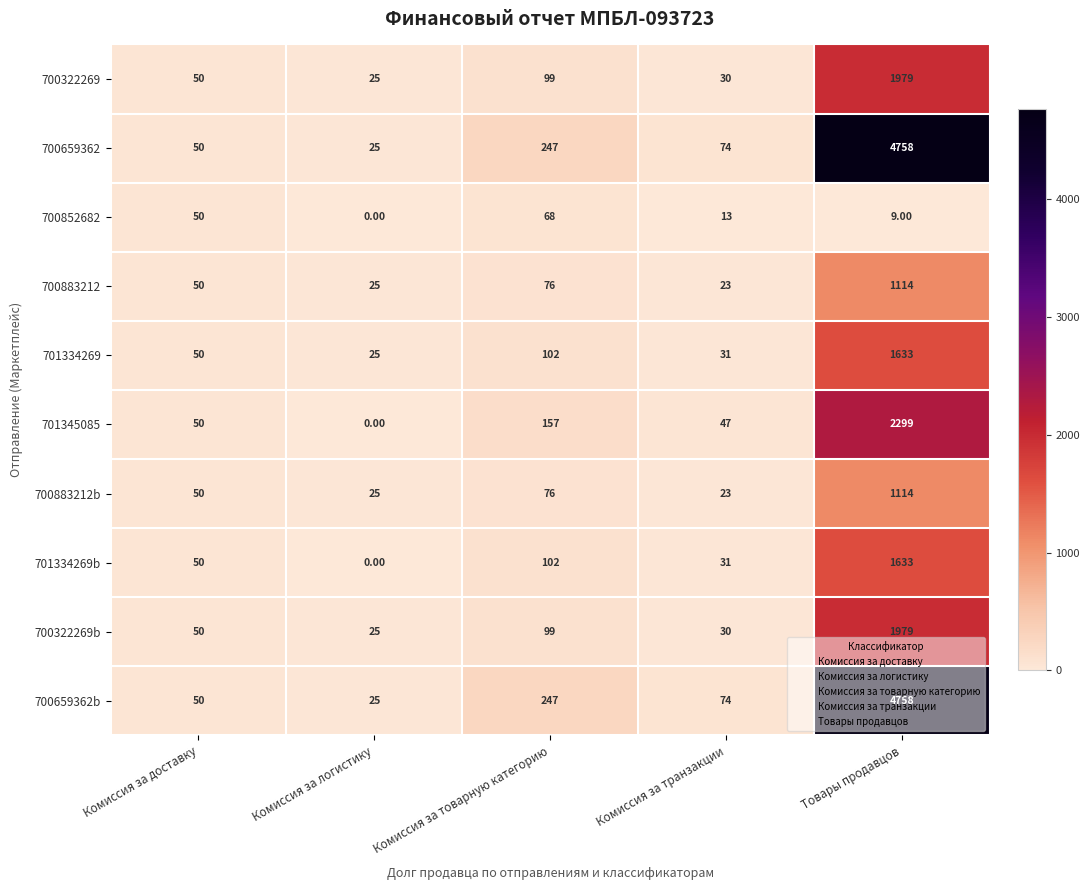

What is the average value of the 700659362b series?

1031